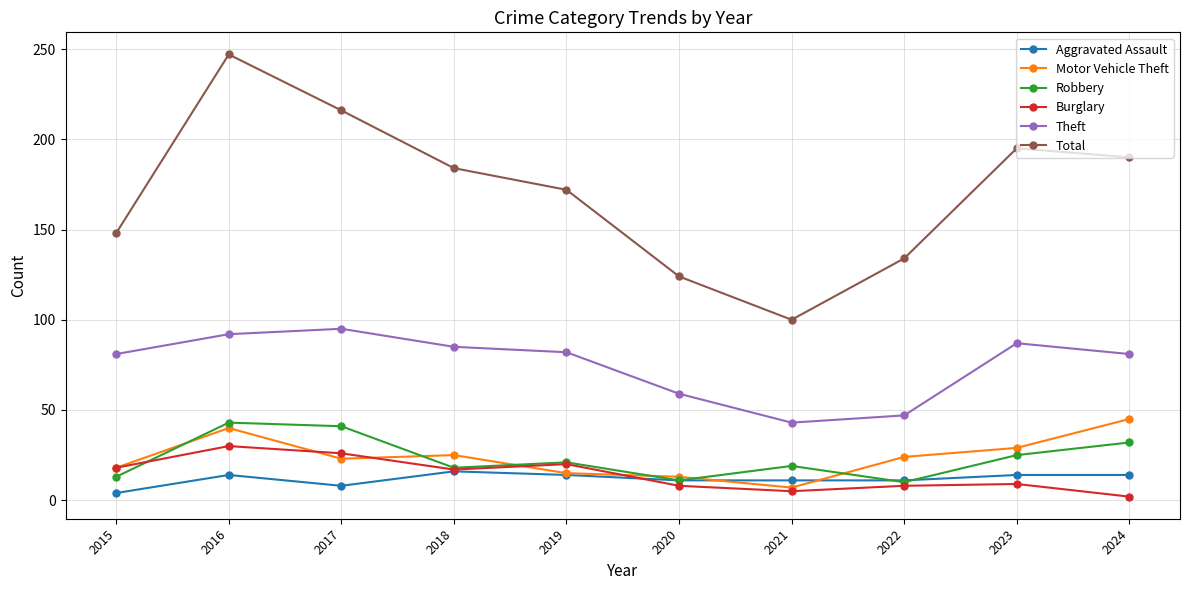

True or false: Robbery has a value of 13 at 2015.

True